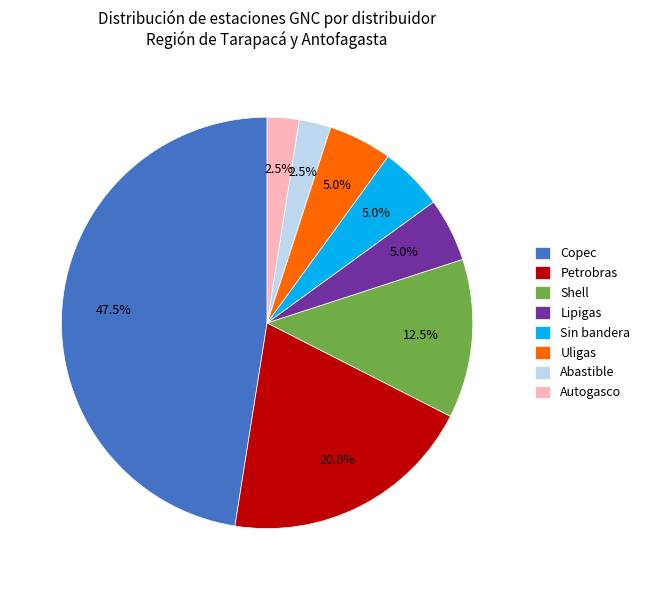

To the nearest percent, what is the difference between the largest and smallest slice percentages?

45%